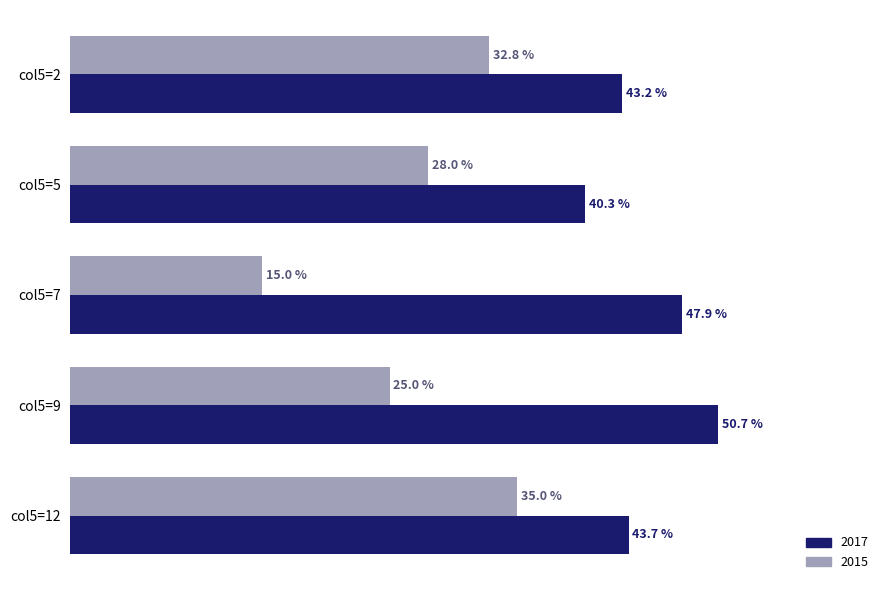

Where is 2017 nearest to the value 45?

col5=12